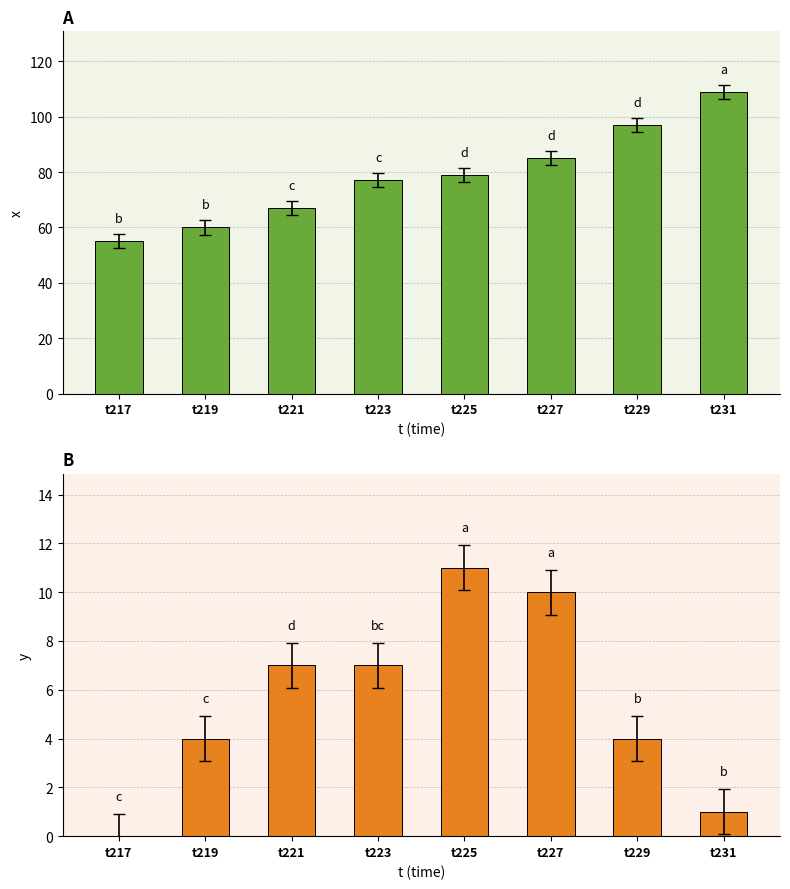

What is the sum of the x values at t223 and t221?

144